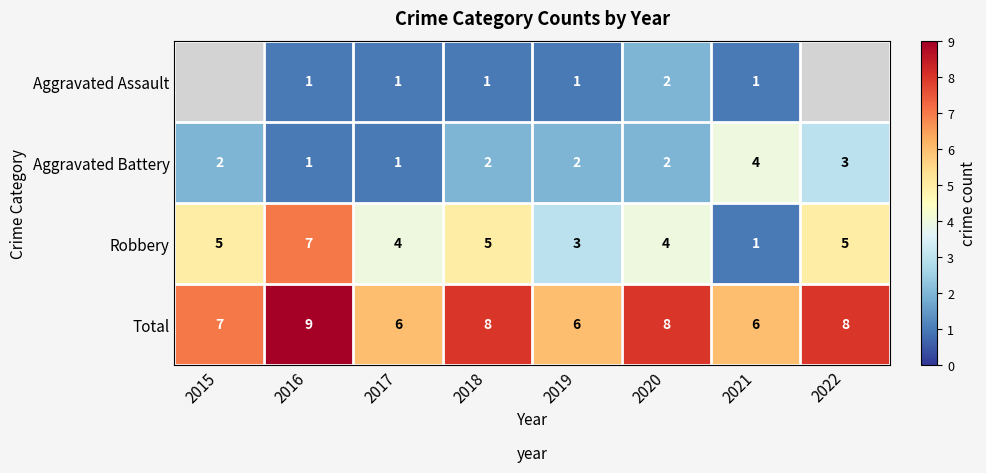

How many Aggravated Battery values are between 2 and 3?

5